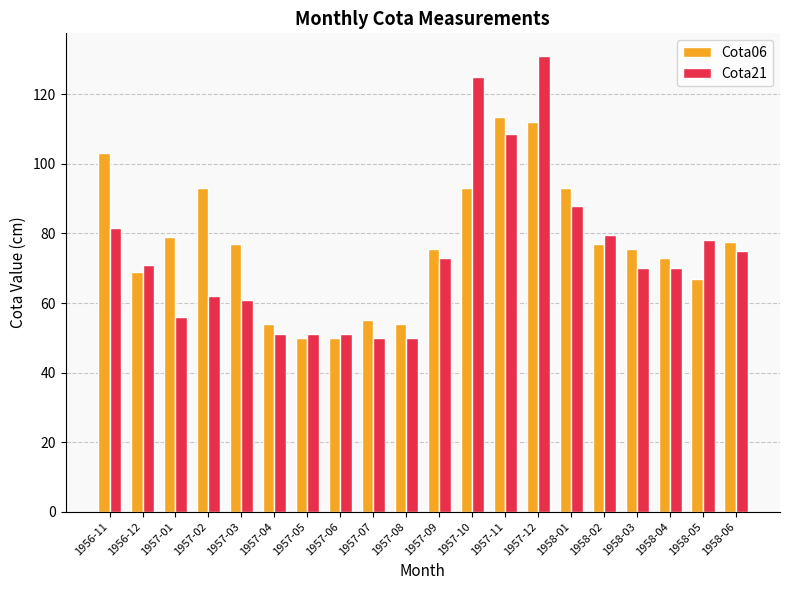

What is the spread (max minus min) of values at 1957-04?

3.0